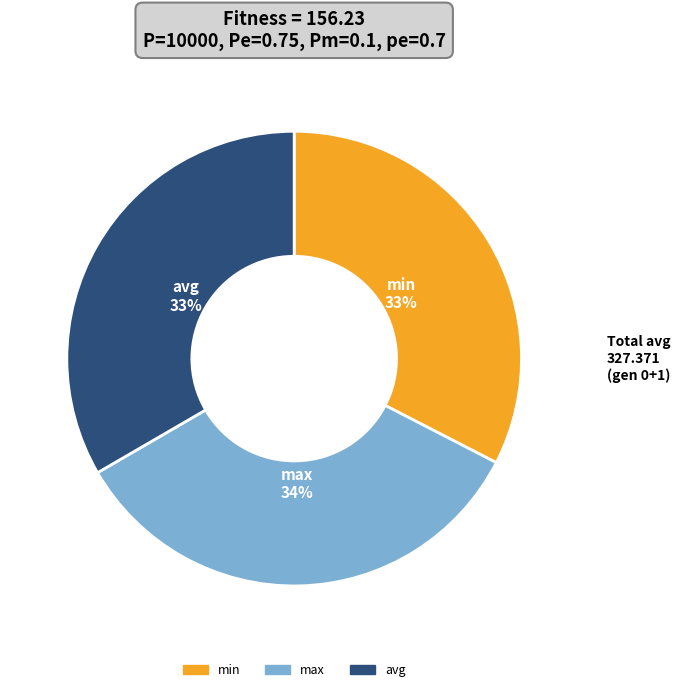

What is the largest slice in the pie chart?

max